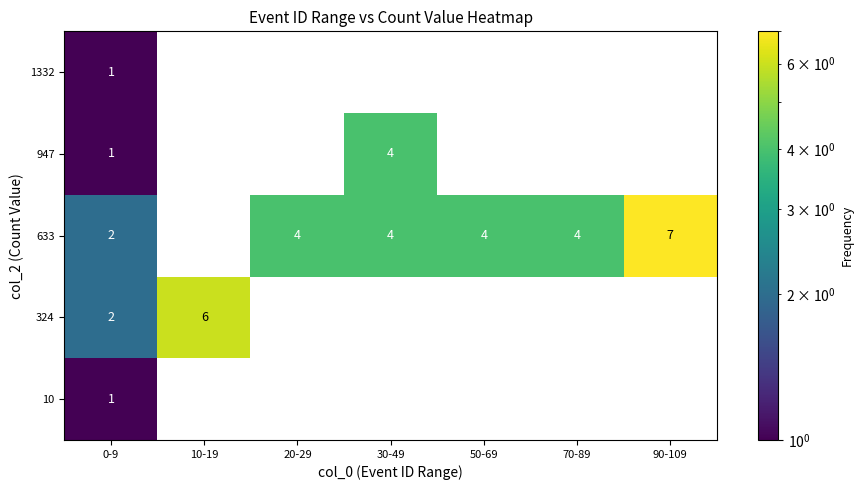

Which series changed the most between 20-29 and 90-109?

row_2